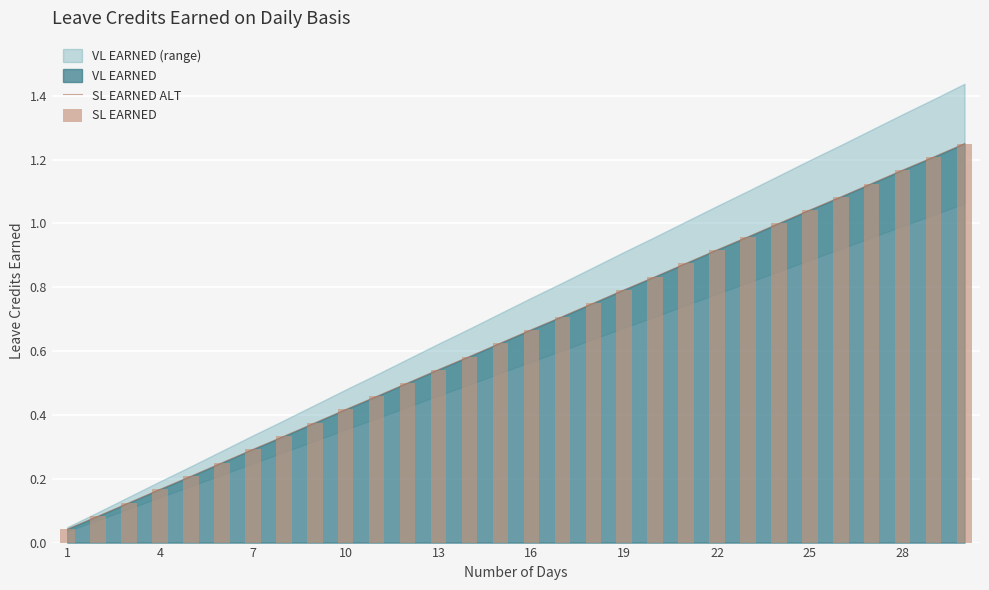

Does the chart contain any negative values?

No